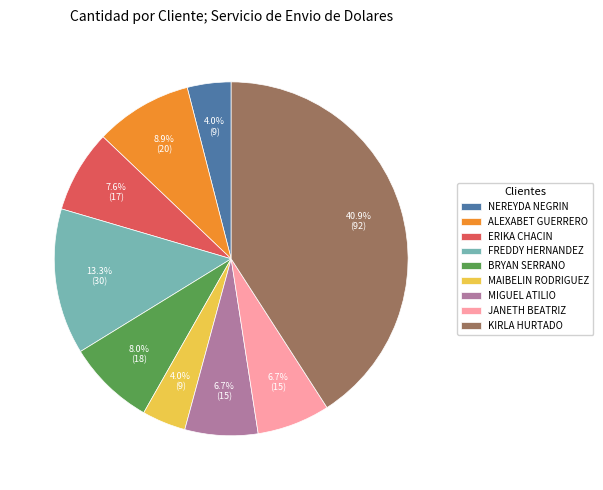

Which category has the biggest portion of the pie?

KIRLA HURTADO